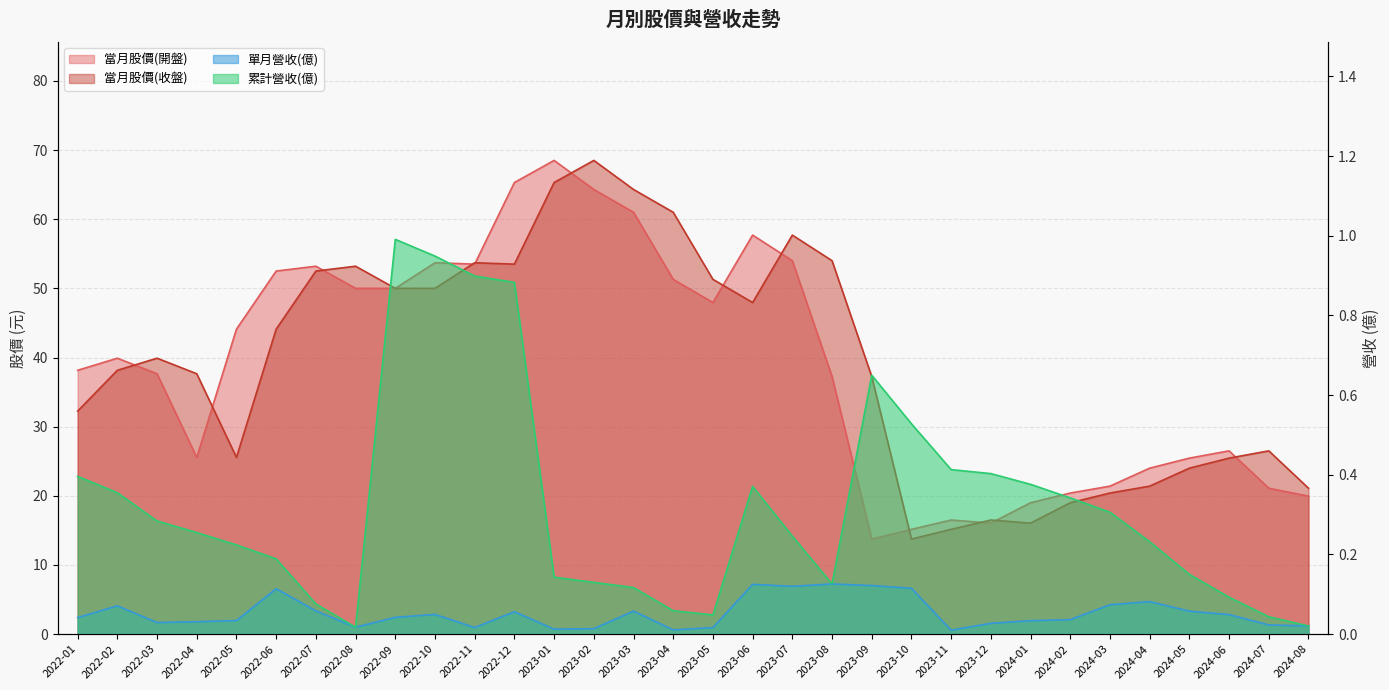

Which category has the lowest value in the 當月股價(收盤) series?

2023-10